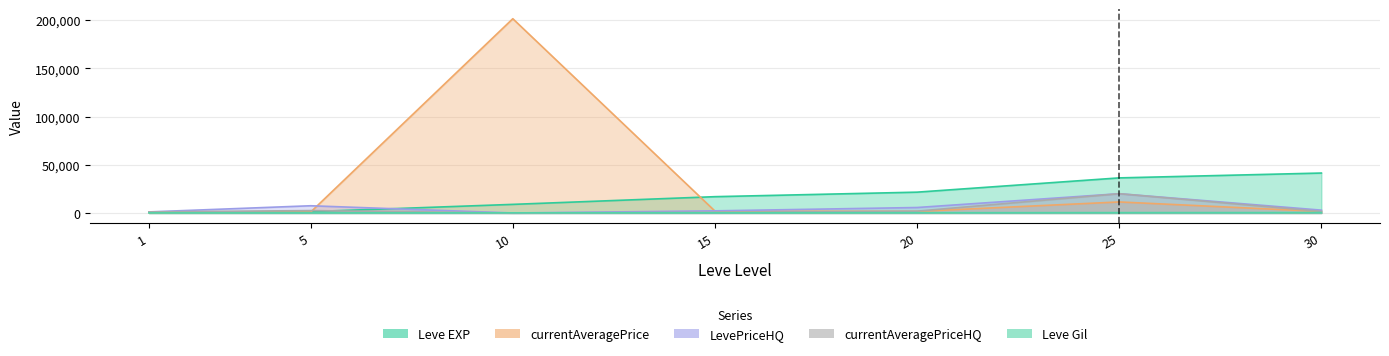

What is the greatest value displayed?

201394.0